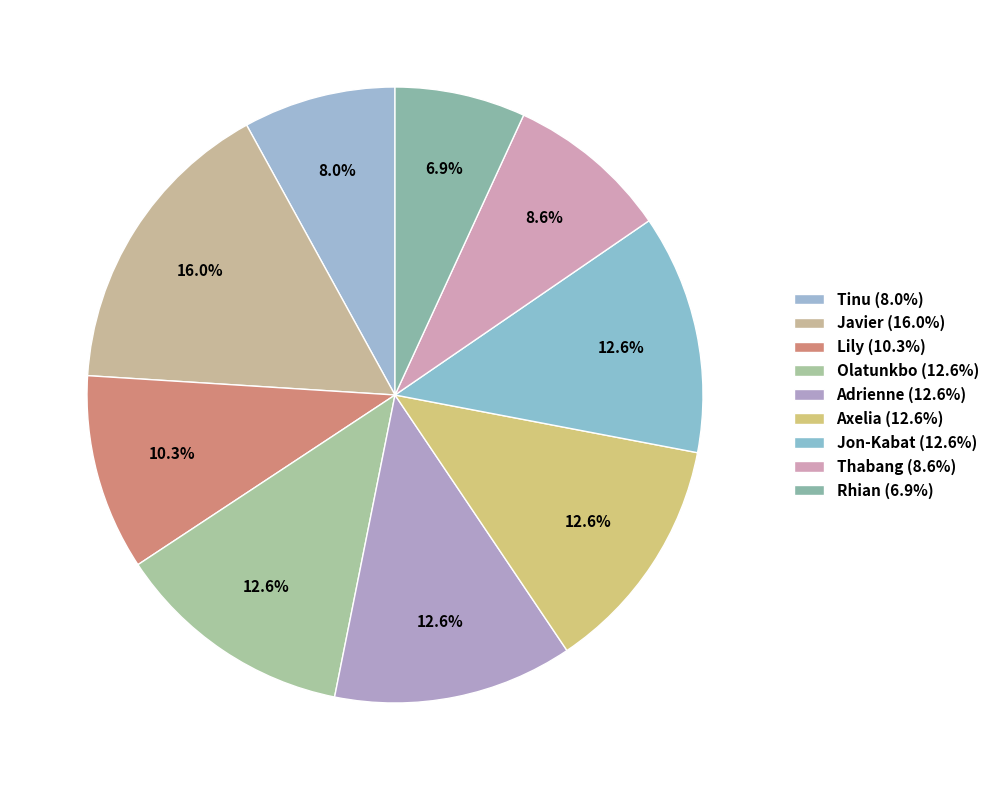

To the nearest percent, what is the combined percentage of Tinu and Javier?

24%